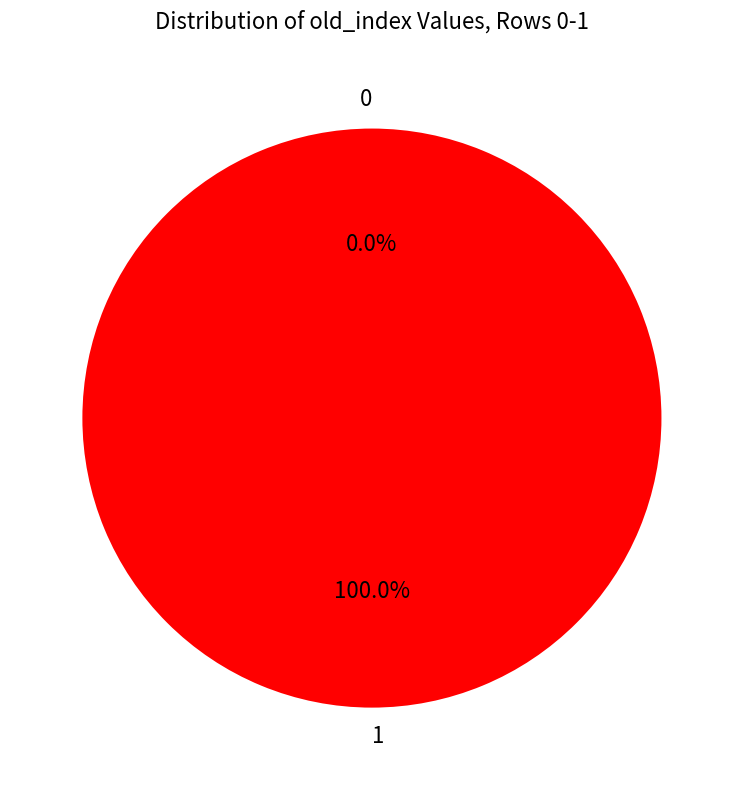

How many segments does this pie chart have?

2